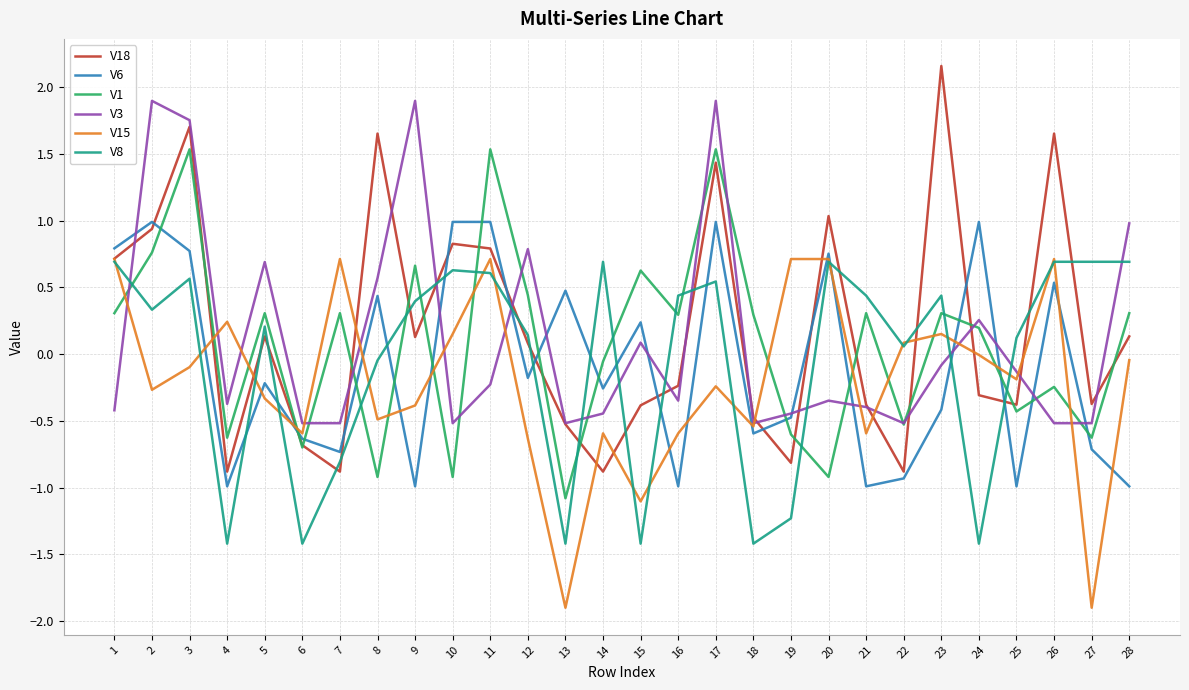

How many values in the V6 series are below 0?

16